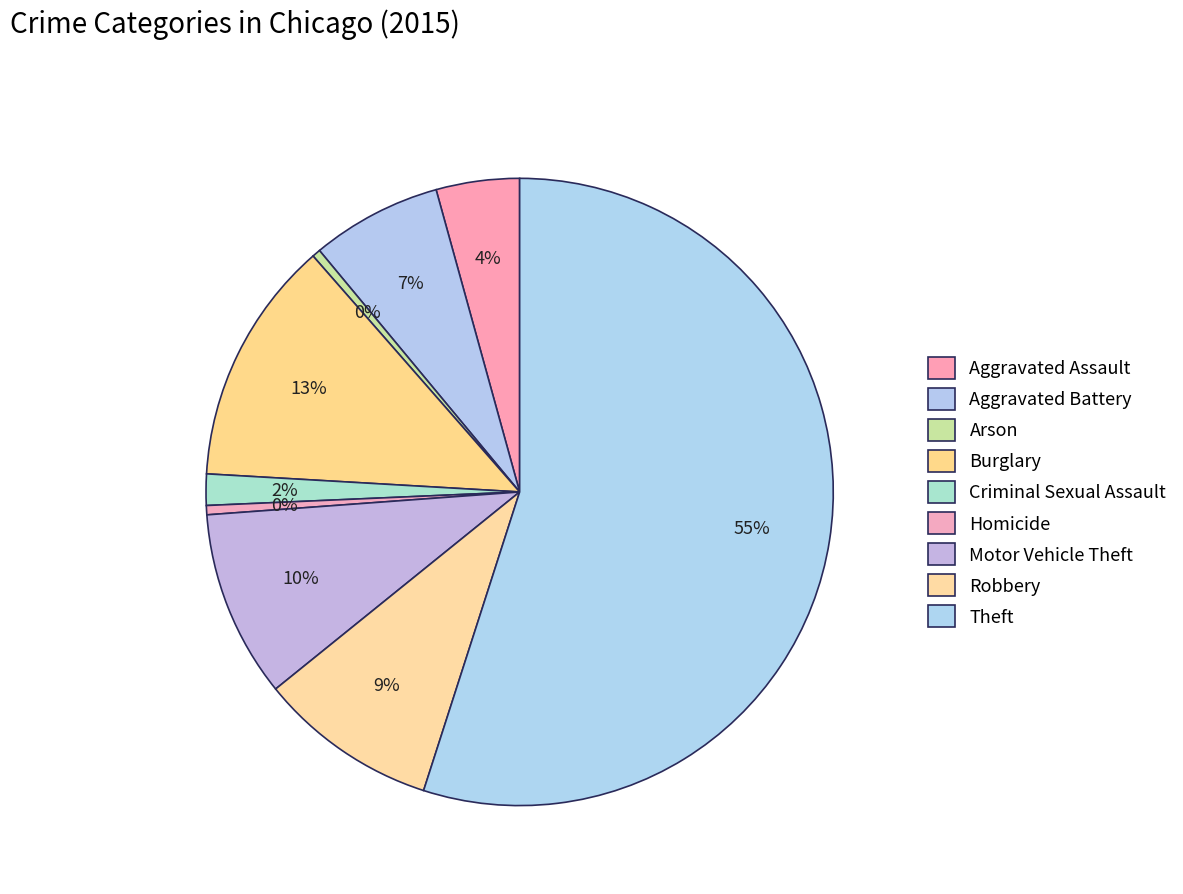

Rank the categories by value from lowest to highest.

Arson, Homicide, Criminal Sexual Assault, Aggravated Assault, Aggravated Battery, Robbery, Motor Vehicle Theft, Burglary, Theft